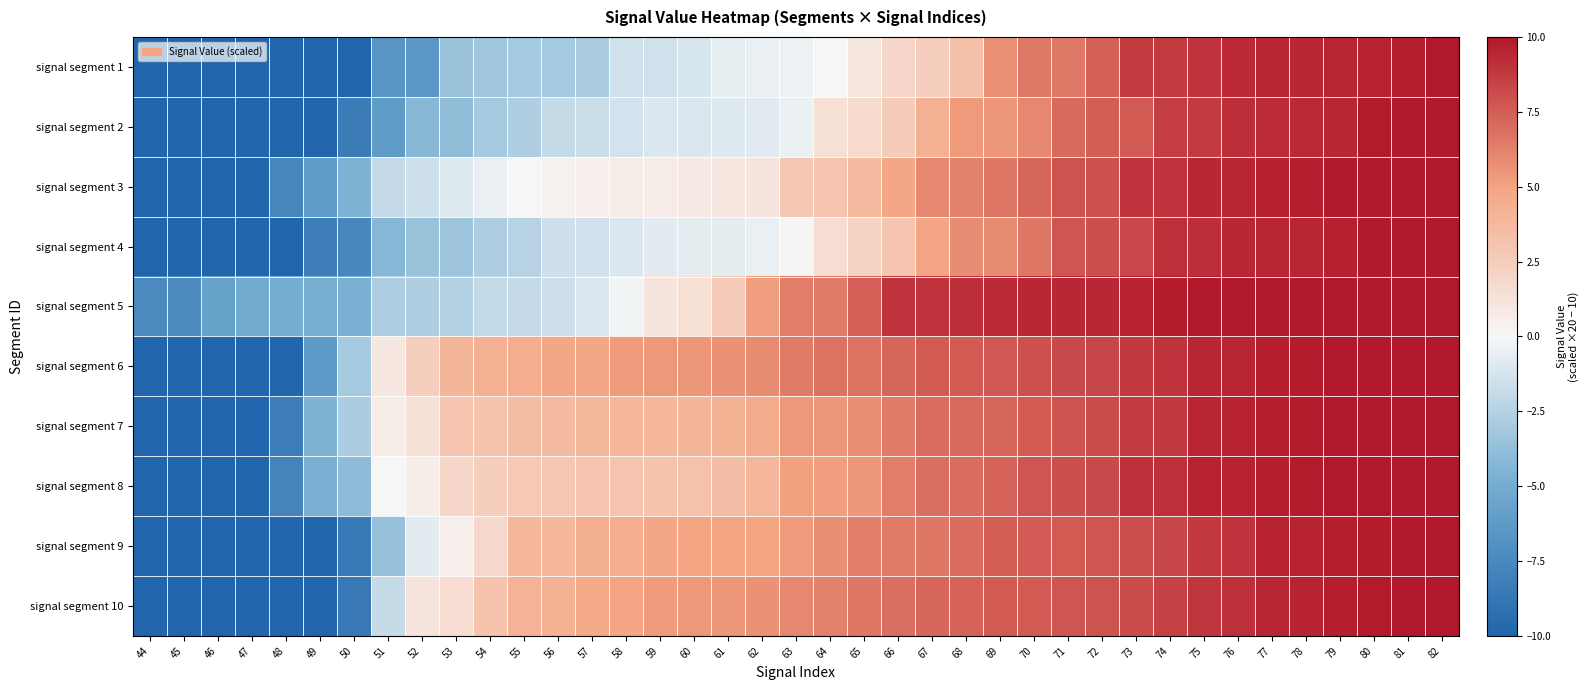

Reading right to left, extract all data points from this chart.

signal segment 1: 82=10.0	81=9.7	80=9.6	79=9.5	78=9.4	77=9.4	76=9.4	75=9.0	74=8.7	73=8.7	72=7.4	71=6.6	70=6.5	69=5.7	68=3.3	67=2.5	66=2.0	65=0.9	64=-0.0	63=-0.3	62=-0.5	61=-0.6	60=-1.2	59=-1.4	58=-1.4	57=-2.9	56=-3.1	55=-3.1	54=-3.3	53=-3.5	52=-6.4	51=-6.6	50=-10.0	49=-10.0	48=-10.0	47=-10.0	46=-10.0	45=-10.0	44=-10.0
signal segment 2: 82=10.0	81=10.0	80=9.9	79=9.5	78=9.4	77=9.3	76=9.2	75=8.7	74=8.7	73=7.6	72=7.5	71=7.0	70=6.0	69=5.5	68=5.3	67=4.3	66=2.6	65=1.8	64=1.5	63=-0.4	62=-0.8	61=-1.0	60=-1.0	59=-1.1	58=-1.4	57=-1.7	56=-1.9	55=-2.7	54=-3.1	53=-3.9	52=-4.1	51=-6.2	50=-8.4	49=-10.0	48=-10.0	47=-10.0	46=-10.0	45=-10.0	44=-10.0
signal segment 3: 82=10.0	81=10.0	80=10.0	79=10.0	78=9.7	77=9.6	76=9.5	75=9.4	74=9.0	73=8.9	72=7.9	71=7.9	70=7.2	69=6.6	68=6.2	67=6.0	66=4.8	65=3.7	64=3.1	63=2.9	62=1.1	61=0.9	60=0.8	59=0.7	58=0.7	57=0.5	56=0.3	55=0.0	54=-0.5	53=-0.9	52=-1.5	51=-1.9	50=-4.6	49=-6.1	48=-7.7	47=-10.0	46=-10.0	45=-10.0	44=-10.0
signal segment 4: 82=10.0	81=10.0	80=10.0	79=9.7	78=9.5	77=9.5	76=9.4	75=9.1	74=9.1	73=8.2	72=8.0	71=7.8	70=6.6	69=5.9	68=5.8	67=4.9	66=3.0	65=2.0	64=1.6	63=0.1	62=-0.5	61=-0.6	60=-0.7	59=-0.7	58=-1.1	57=-1.5	56=-1.5	55=-2.5	54=-2.8	53=-3.3	52=-3.6	51=-4.2	50=-7.6	49=-8.2	48=-10.0	47=-10.0	46=-10.0	45=-10.0	44=-10.0
signal segment 5: 82=10.0	81=10.0	80=10.0	79=10.0	78=10.0	77=10.0	76=10.0	75=10.0	74=9.8	73=9.6	72=9.4	71=9.4	70=9.4	69=9.4	68=9.2	67=8.9	66=8.9	65=7.4	64=6.4	63=6.4	62=5.2	61=2.6	60=1.5	59=1.1	58=-0.2	57=-1.2	56=-1.6	55=-1.9	54=-2.0	53=-2.6	52=-2.7	51=-2.8	50=-4.8	49=-4.9	48=-5.0	47=-5.1	46=-5.7	45=-7.3	44=-7.4
signal segment 6: 82=10.0	81=10.0	80=10.0	79=9.9	78=9.8	77=9.7	76=9.5	75=9.5	74=8.9	73=8.8	72=8.3	71=8.1	70=7.9	69=7.7	68=7.7	67=7.6	66=7.2	65=6.7	64=6.7	63=6.5	62=5.9	61=5.7	60=5.5	59=5.4	58=5.3	57=4.8	56=4.8	55=4.4	54=4.2	53=3.9	52=2.5	51=0.9	50=-3.1	49=-6.3	48=-10.0	47=-10.0	46=-10.0	45=-10.0	44=-10.0
signal segment 7: 82=10.0	81=10.0	80=10.0	79=10.0	78=9.9	77=9.7	76=9.6	75=9.5	74=8.8	73=8.7	72=8.1	71=7.8	70=7.6	69=7.2	68=7.1	67=7.0	66=6.5	65=5.7	64=5.5	63=5.4	62=4.6	61=4.2	60=3.9	59=3.9	58=3.9	57=3.8	56=3.6	55=3.6	54=3.2	53=3.0	52=1.3	51=0.6	50=-2.8	49=-4.6	48=-8.2	47=-10.0	46=-10.0	45=-10.0	44=-10.0
signal segment 8: 82=10.0	81=10.0	80=10.0	79=10.0	78=9.9	77=9.7	76=9.6	75=9.5	74=9.1	73=9.1	72=8.2	71=8.0	70=7.7	69=7.3	68=7.0	67=6.9	66=6.4	65=5.5	64=5.2	63=5.2	62=3.9	61=3.5	60=3.3	59=3.1	58=3.1	57=3.0	56=2.9	55=2.7	54=2.5	53=2.0	52=0.6	51=0.0	50=-4.0	49=-4.7	48=-7.8	47=-10.0	46=-10.0	45=-10.0	44=-10.0
signal segment 9: 82=10.0	81=10.0	80=9.8	79=9.7	78=9.6	77=9.6	76=8.9	75=8.8	74=8.3	73=8.0	72=7.8	71=7.6	70=7.5	69=7.5	68=7.0	67=6.6	66=6.4	65=6.3	64=5.7	63=5.4	62=5.0	61=5.0	60=4.9	59=4.8	58=4.5	57=4.3	56=3.9	55=3.8	54=1.9	53=0.5	52=-0.7	51=-3.6	50=-8.6	49=-10.0	48=-10.0	47=-10.0	46=-10.0	45=-10.0	44=-10.0
signal segment 10: 82=10.0	81=10.0	80=9.8	79=9.7	78=9.6	77=9.5	76=9.1	75=8.9	74=8.5	73=8.1	72=7.8	71=7.8	70=7.6	69=7.6	68=7.3	67=7.1	66=6.9	65=6.6	64=6.2	63=6.0	62=5.7	61=5.5	60=5.4	59=5.2	58=4.9	57=4.6	56=4.2	55=4.1	54=3.1	53=1.6	52=1.1	51=-1.8	50=-8.7	49=-10.0	48=-10.0	47=-10.0	46=-10.0	45=-10.0	44=-10.0